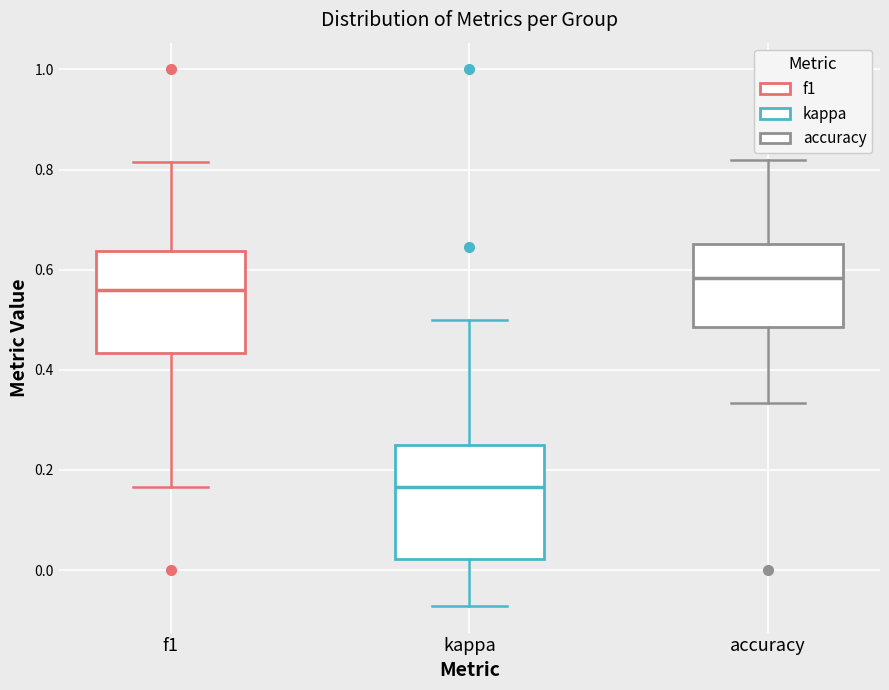

Reading left to right, read every box against the y-axis: the position of its median line, the range the box covers, and the ends of its whiskers. The values are not printed on the chart, so give them approximately, as read against the axis.

f1: median 0.56, box 0.44 to 0.64, whiskers 0.16 to 0.82
kappa: median 0.16, box 0.02 to 0.26, whiskers -0.08 to 0.50
accuracy: median 0.58, box 0.48 to 0.66, whiskers 0.34 to 0.82